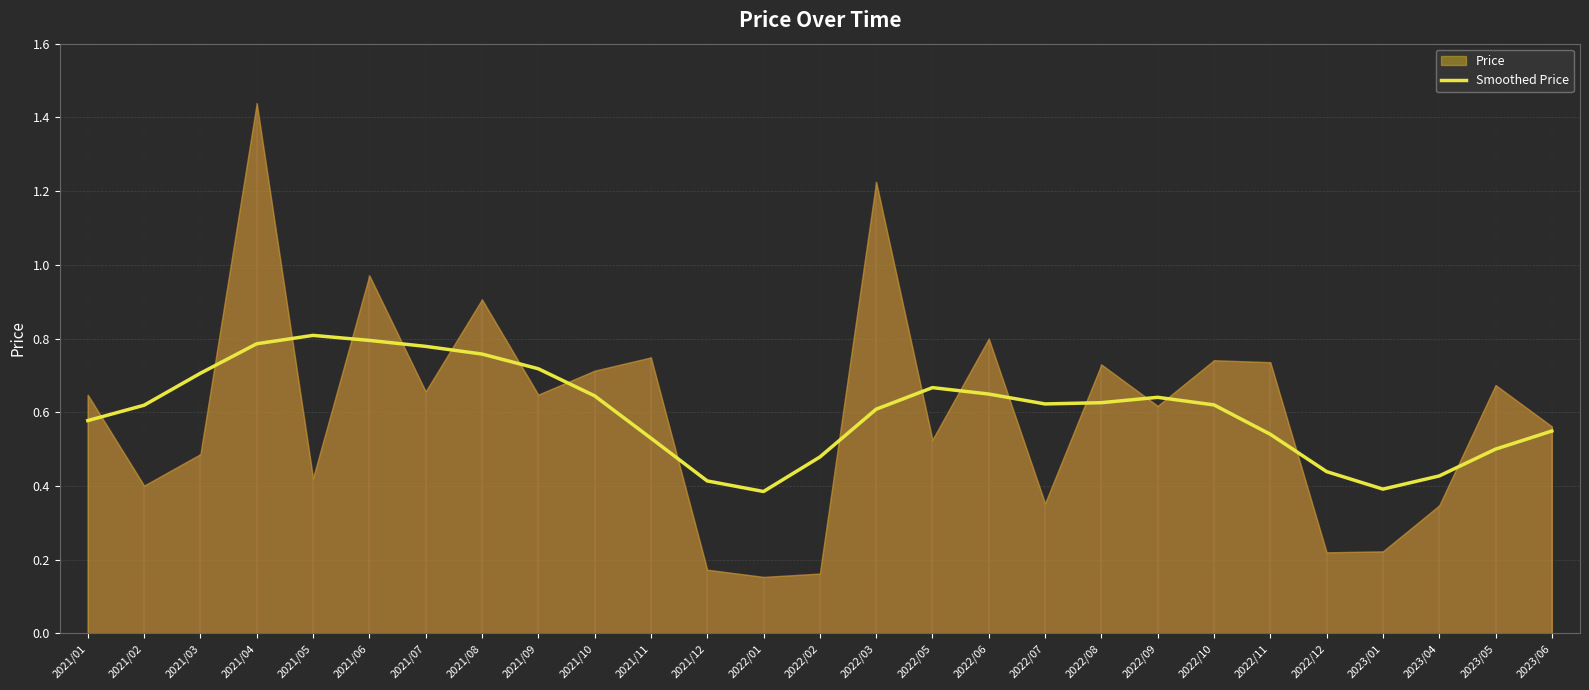

What value does the data have at 2023/05?

0.5